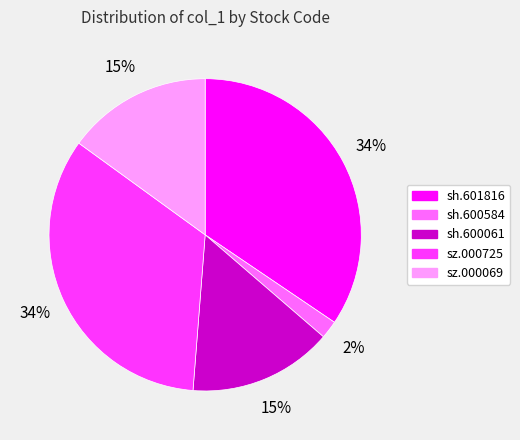

To the nearest percent, what is the average slice percentage?

20%